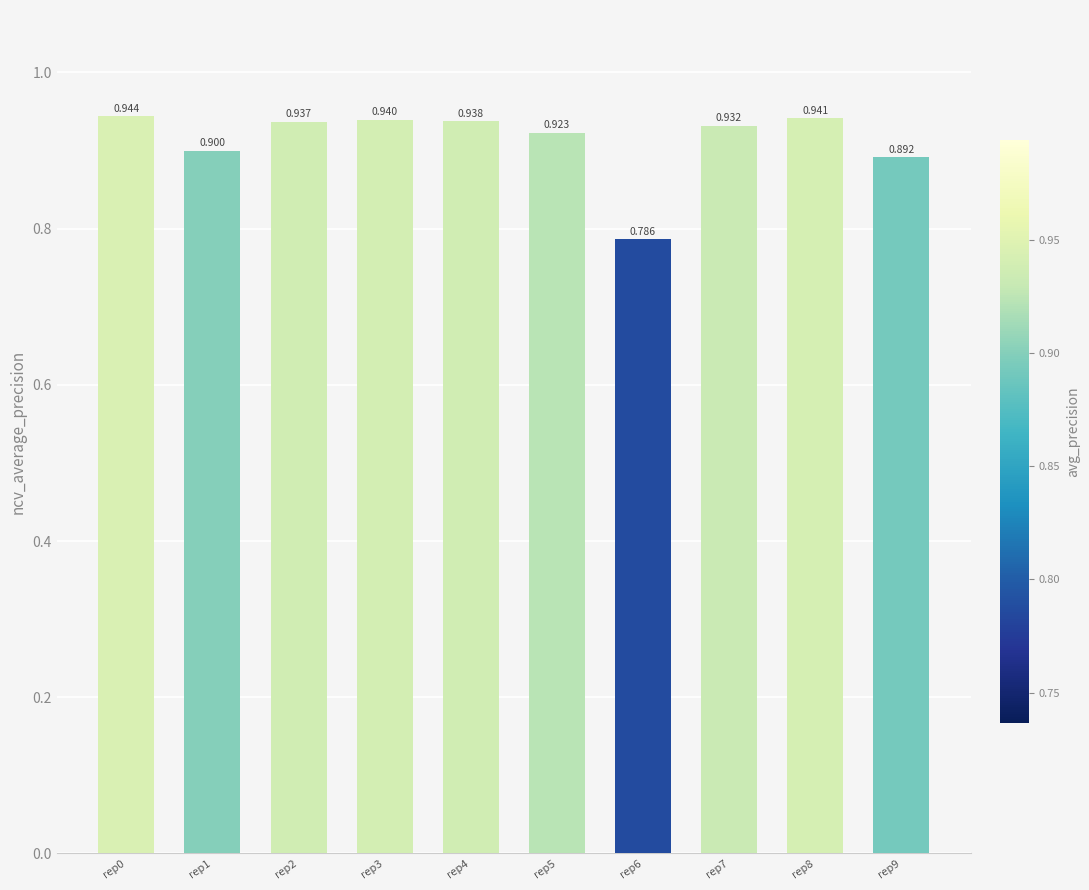

What is the sum of the values at rep4 and rep0?

1.9